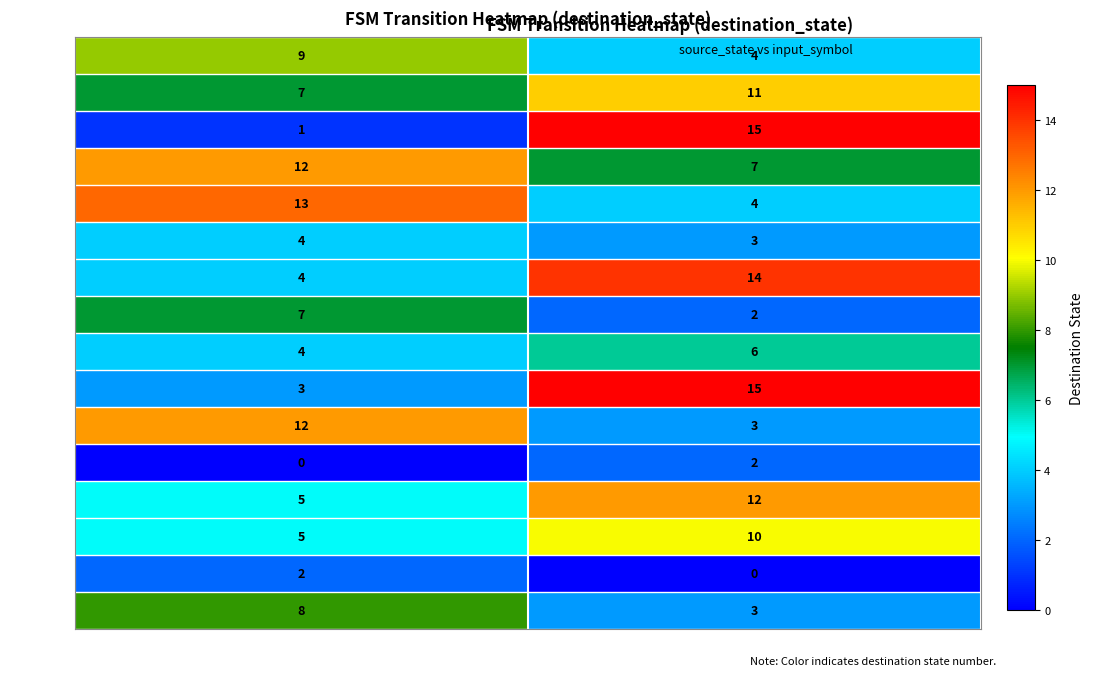

At which label is State 5 closest to 3?

input_b